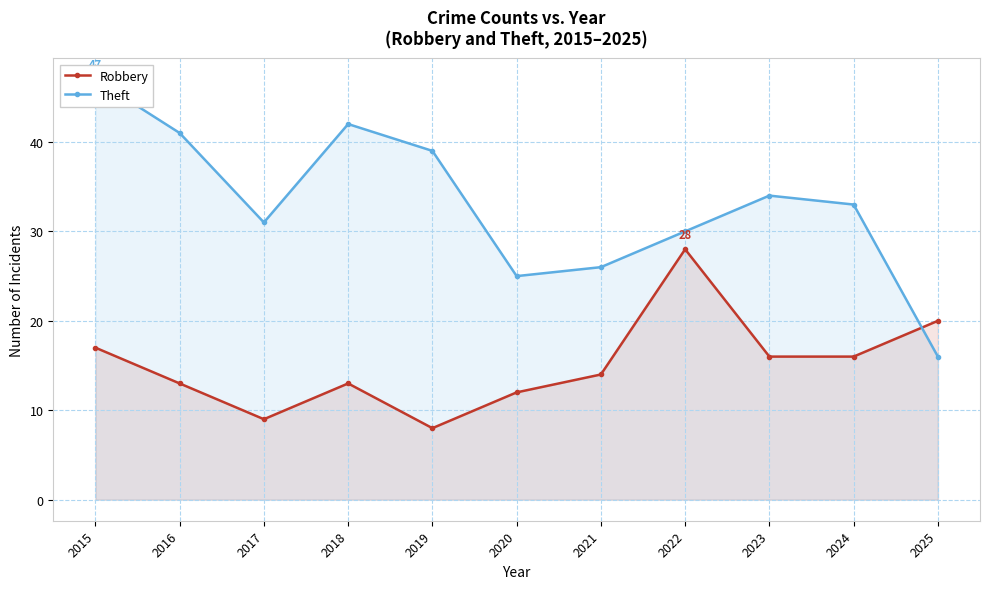

What is the approximate value of Robbery at 2021?

14